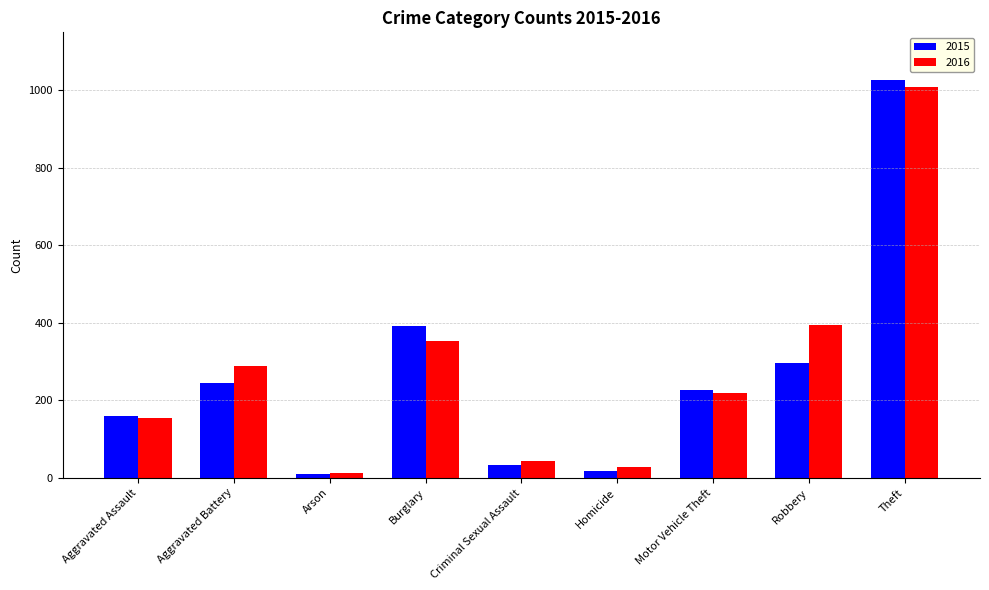

What is the difference between the 2015 values at Theft and Criminal Sexual Assault?

993